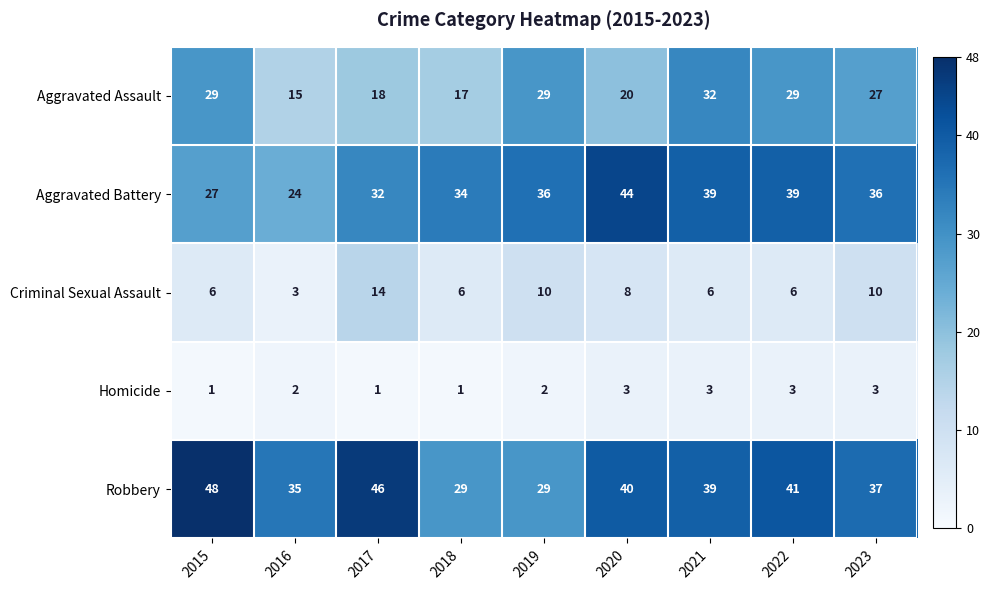

What is the difference between the highest and lowest values at 2015?

47